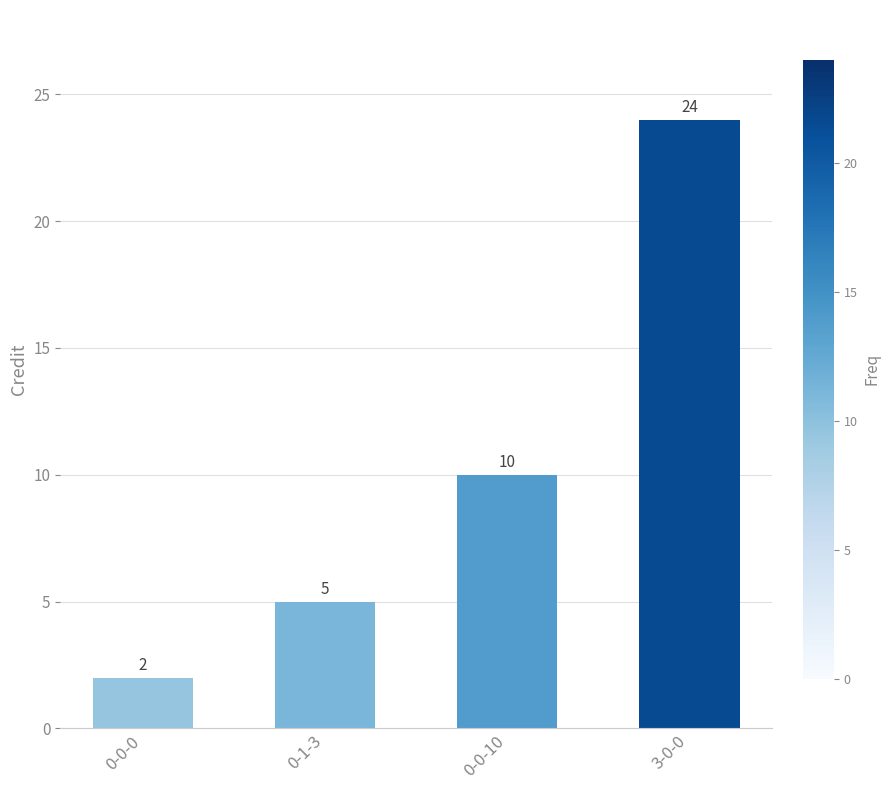

List the labels in order of value, smallest first.

0-0-0, 0-1-3, 0-0-10, 3-0-0